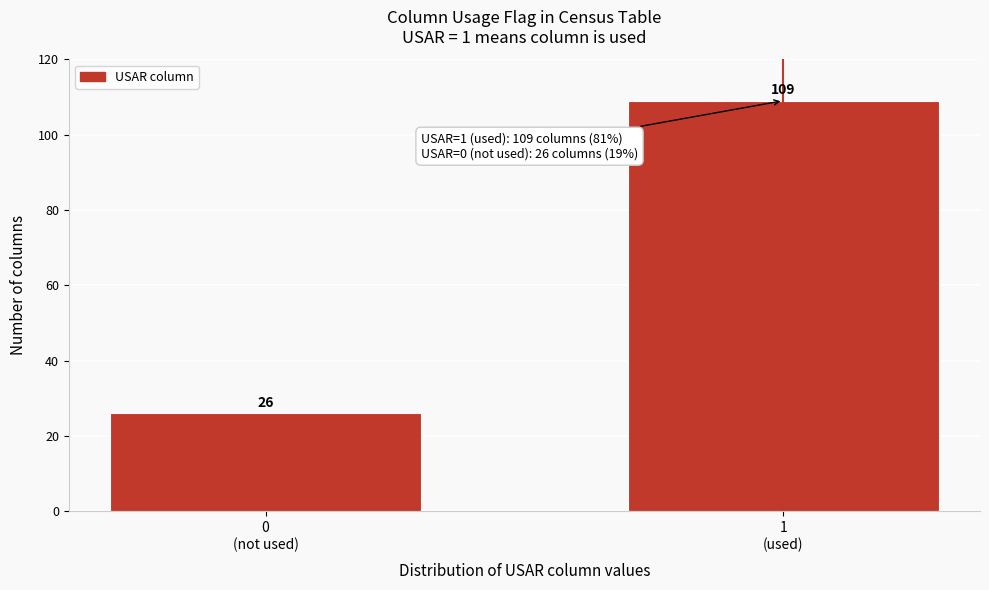

Reading left to right, transcribe all the data shown in this chart.

26	109